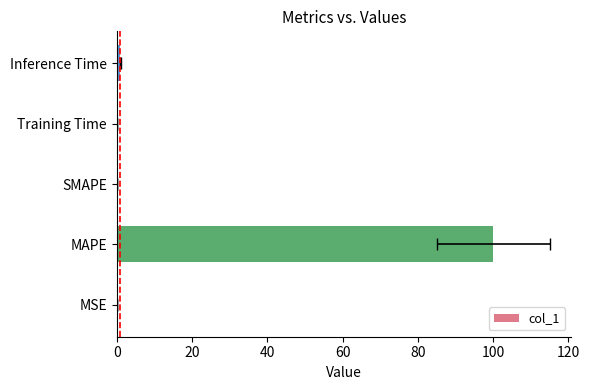

What is the maximum value shown in the chart?

100.0